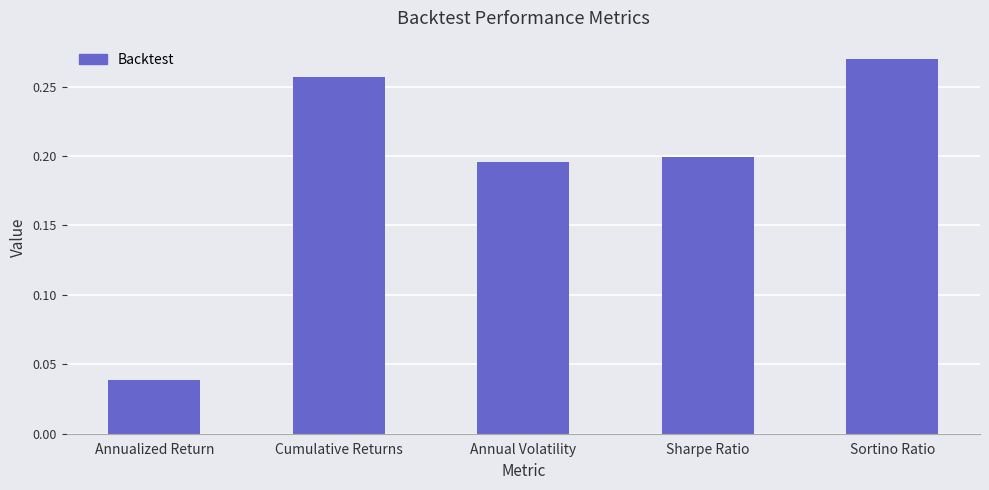

List the labels in order of value, smallest first.

Annualized Return, Annual Volatility, Sharpe Ratio, Cumulative Returns, Sortino Ratio